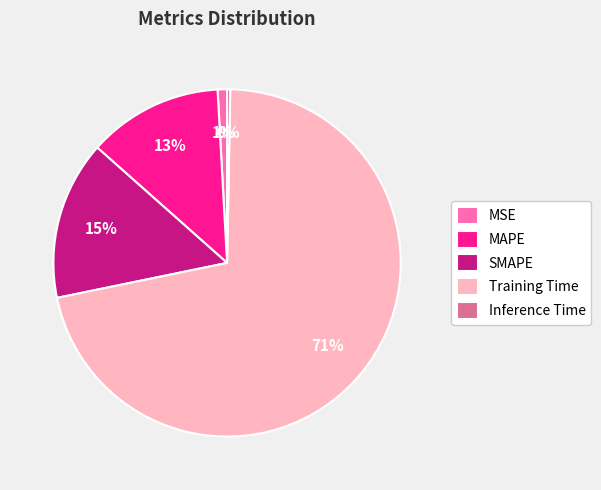

True or false: MSE accounts for 1% of the total.

True